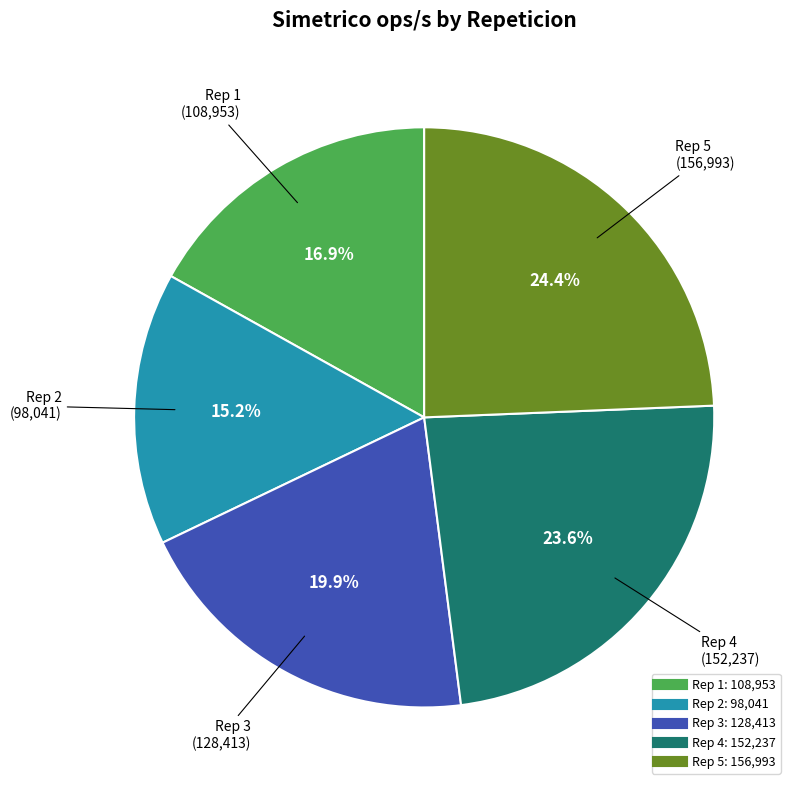

Is there any slice that represents more than half of the pie?

No